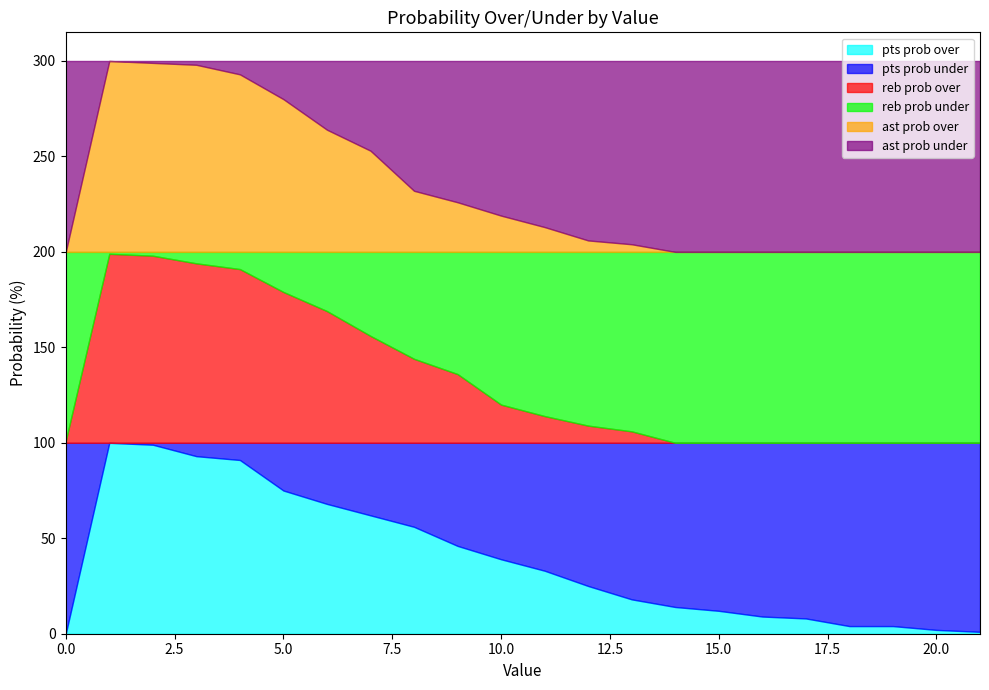

Rank the series by their maximum value, from lowest to highest.

reb prob over, pts prob over, pts prob under, reb prob under, ast prob over, ast prob under